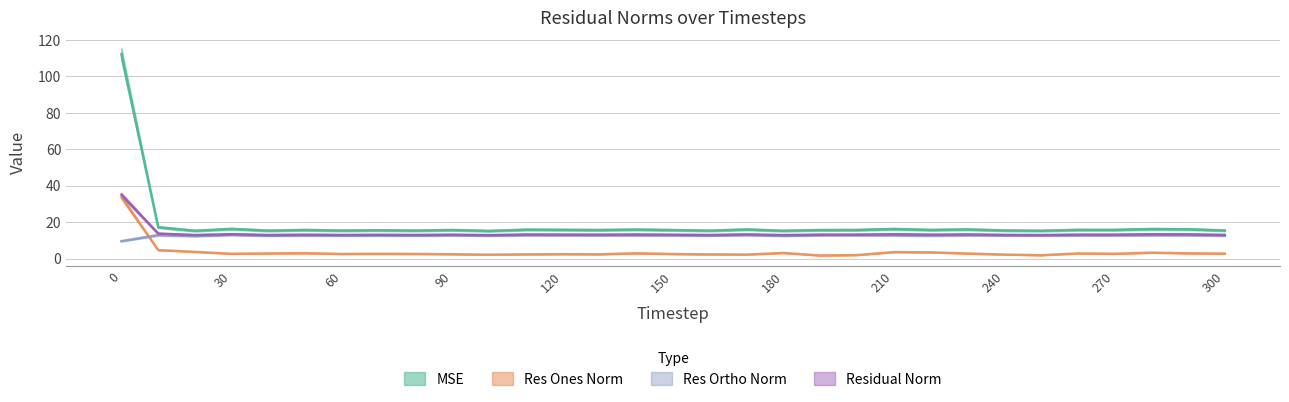

What is the difference between the maximum and second lowest values in the mse series?

96.9